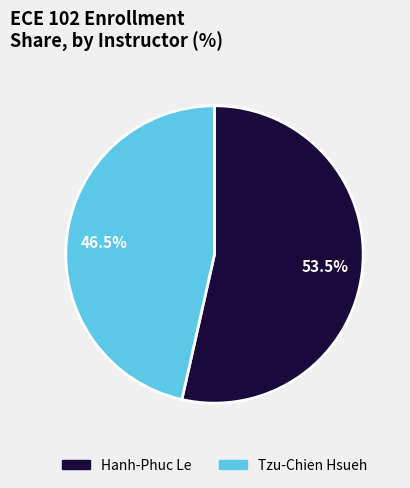

How many slices are in this pie chart?

2